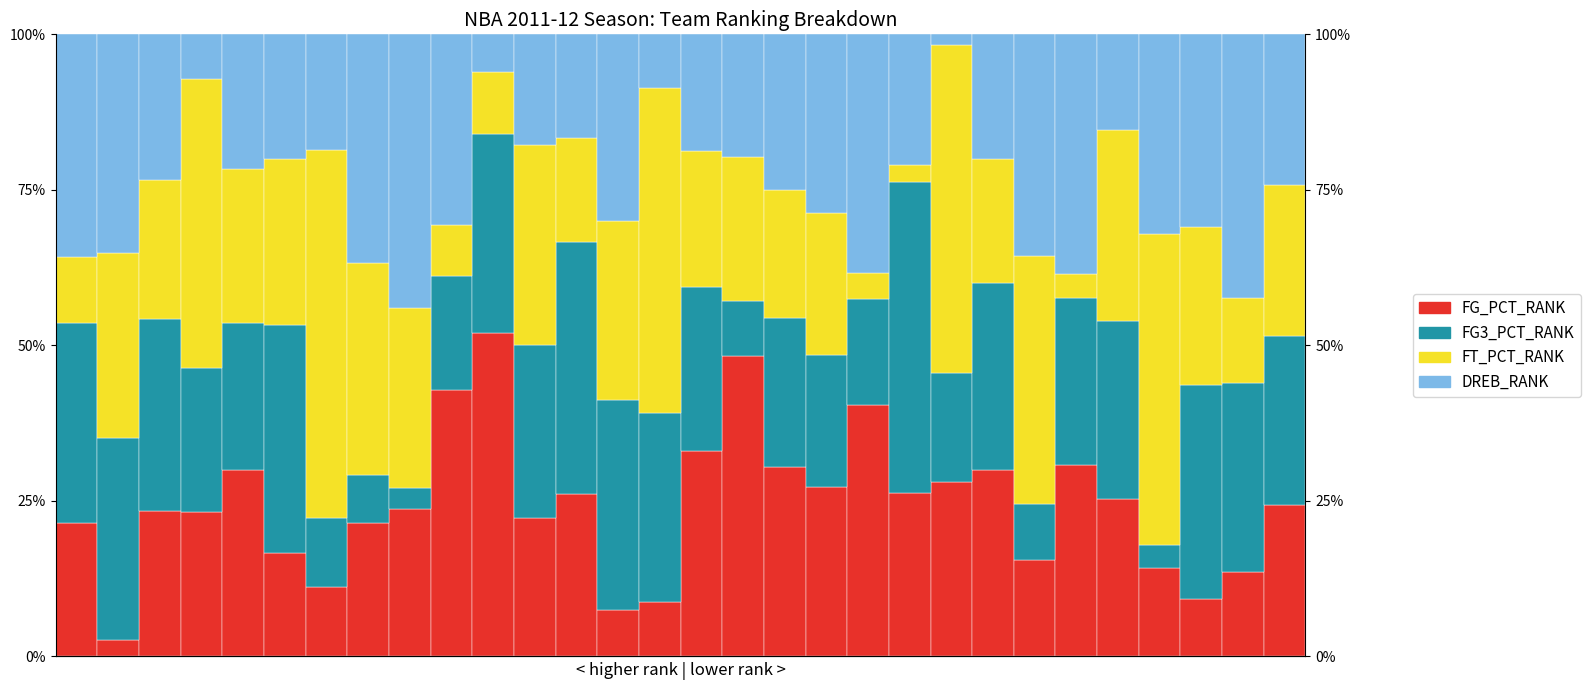

Reading left to right, list all the values displayed in this chart.

FG_PCT_RANK: 0.2	0.0	0.2	0.2	0.3	0.2	0.1	0.2	0.2	0.4	0.5	0.2	0.3	0.1	0.1	0.3	0.5	0.3	0.3	0.4	0.3	0.3	0.3	0.2	0.3	0.3	0.1	0.1	0.1	0.2
FG3_PCT_RANK: 0.3	0.3	0.3	0.2	0.2	0.4	0.1	0.1	0.0	0.2	0.3	0.3	0.4	0.3	0.3	0.3	0.1	0.2	0.2	0.2	0.5	0.2	0.3	0.1	0.3	0.3	0.0	0.3	0.3	0.3
FT_PCT_RANK: 0.1	0.3	0.2	0.5	0.2	0.3	0.6	0.3	0.3	0.1	0.1	0.3	0.2	0.3	0.5	0.2	0.2	0.2	0.2	0.0	0.0	0.5	0.2	0.4	0.0	0.3	0.5	0.3	0.1	0.2
DREB_RANK: 0.4	0.4	0.2	0.1	0.2	0.2	0.2	0.4	0.4	0.3	0.1	0.2	0.2	0.3	0.1	0.2	0.2	0.2	0.3	0.4	0.2	0.0	0.2	0.4	0.4	0.2	0.3	0.3	0.4	0.2